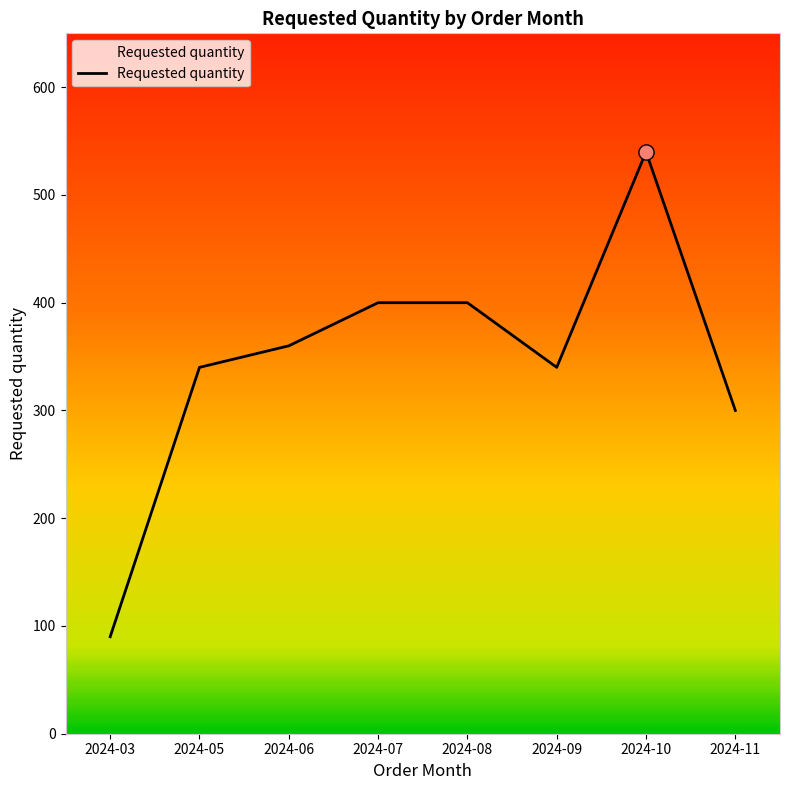

What is the change in value from 2024-09 to 2024-10?

+200